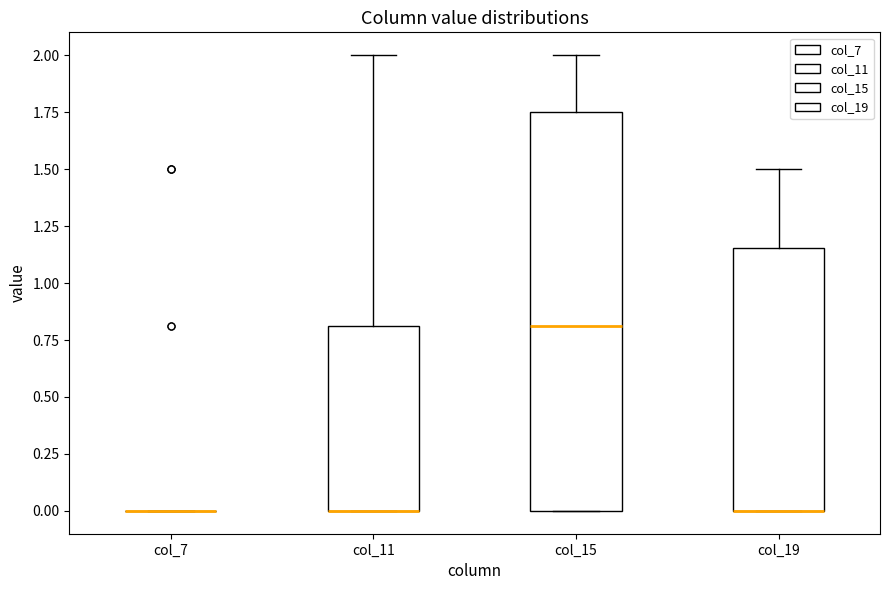

Which box is the tallest, from its lower edge to its upper edge?

col_15